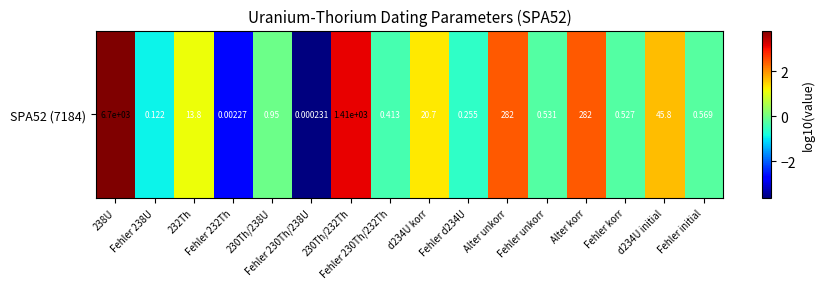

How many positive values are there?

7